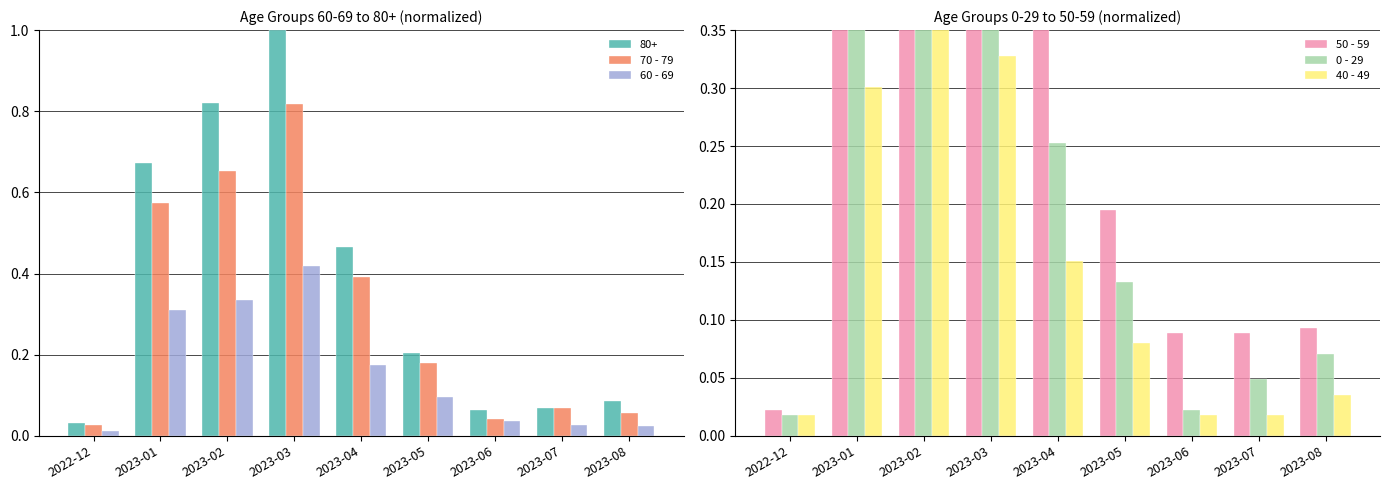

Rank the series at 2023-07 from highest to lowest value.

50 - 59, 70 - 79, 0 - 29, 60 - 69, 40 - 49